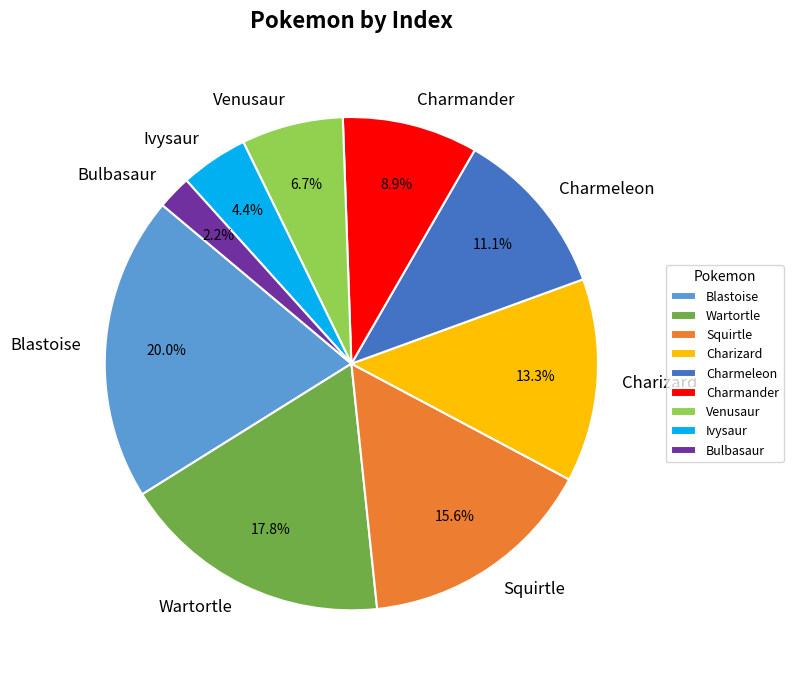

How many segments does this pie chart have?

9